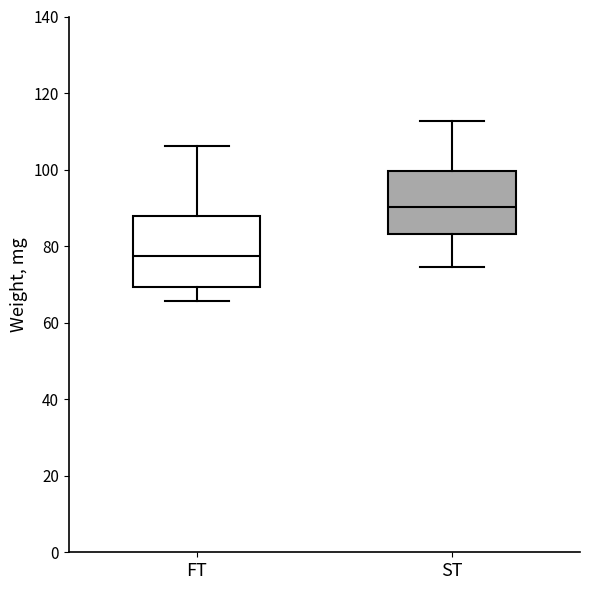

Which box has the lowest median line?

FT